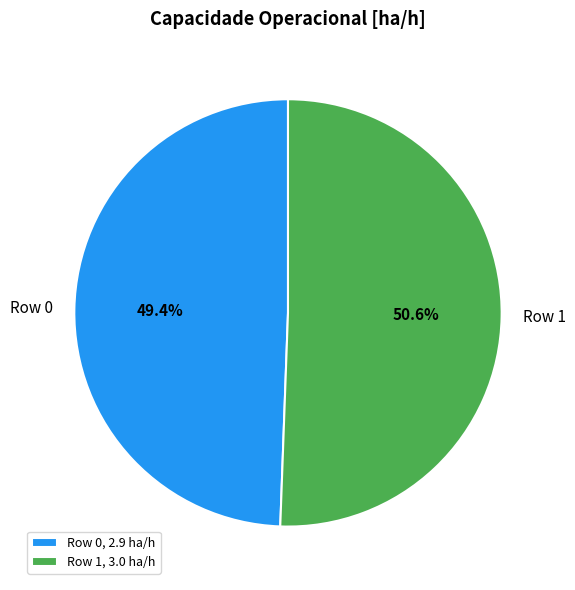

To the nearest percent, what portion does Row 1 represent?

51%